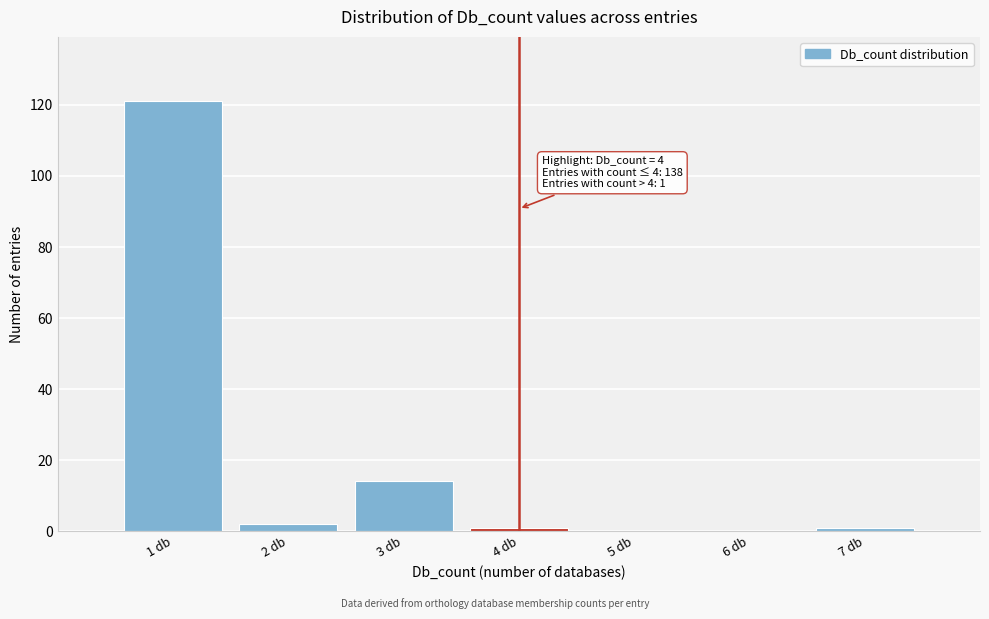

Over which range of the x-axis is the bar tallest?

0.5 to 1.5